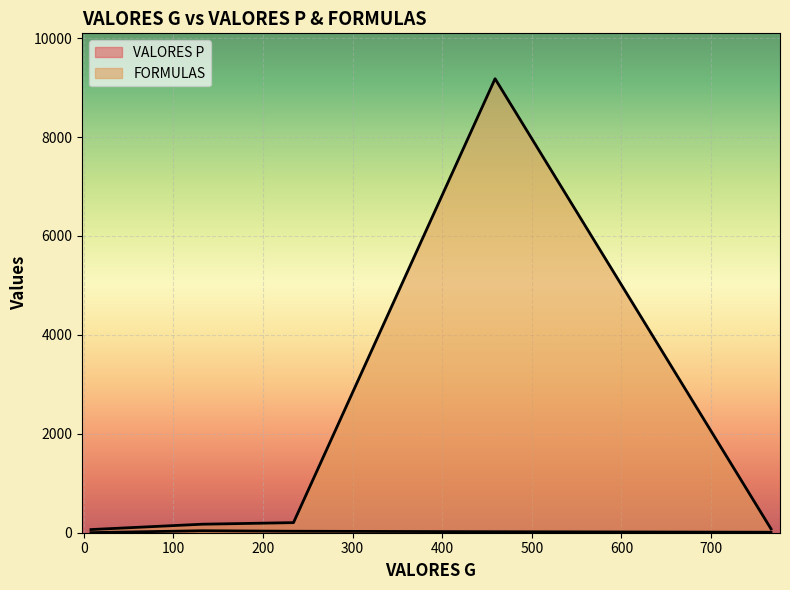

List the labels in order of VALORES P value, smallest first.

8, 767, 459, 234, 132